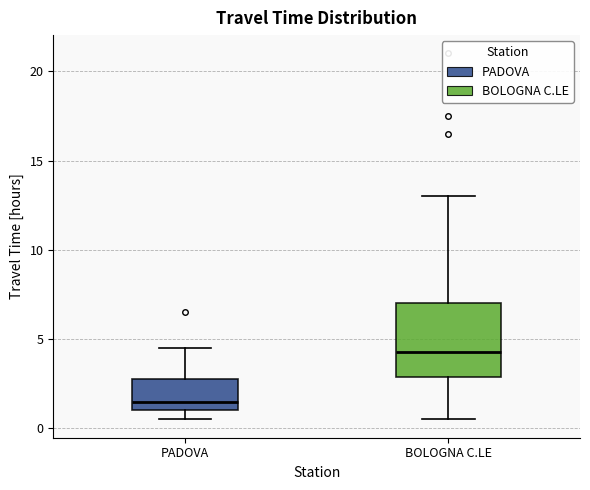

Reading left to right, transcribe this box plot: for each box, give where its median line is, the range the box spans, and where its two whiskers end, as read against the y-axis. The values are not printed on the chart, so give them approximately, as read against the axis.

PADOVA: median 1.5, box 1.0 to 3.0, whiskers 0.5 to 4.5
BOLOGNA C.LE: median 4.5, box 3.0 to 7.0, whiskers 0.5 to 13.0